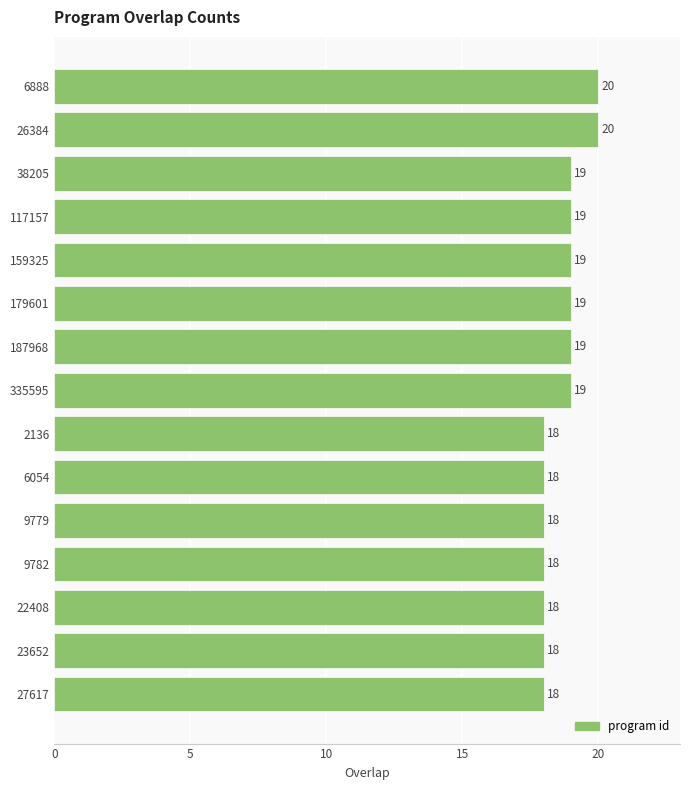

Count the number of categories in the chart.

15